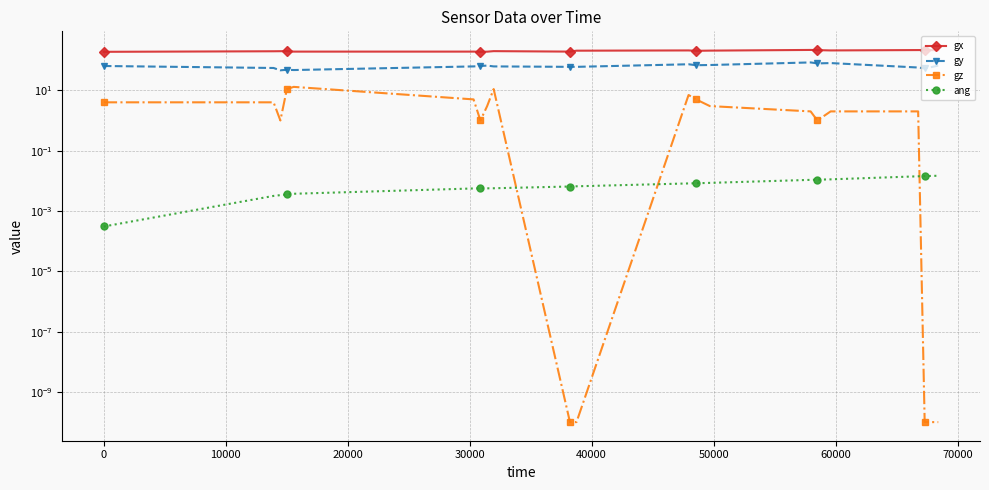

What are all the series names shown in the legend?

gx, gy, gz, ang